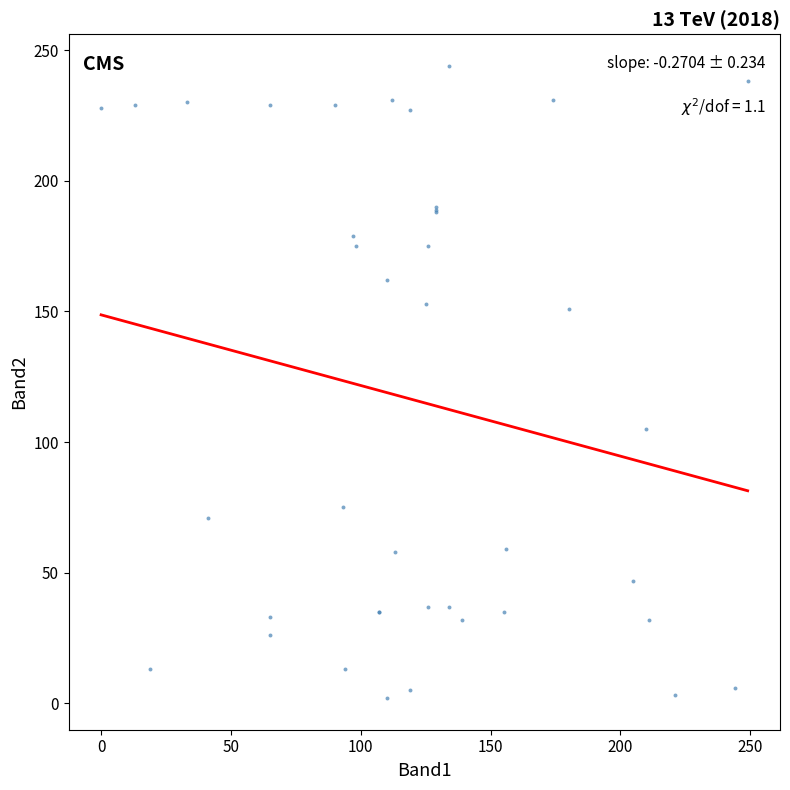

What Y value in the scatter plot is closest to 123?

105